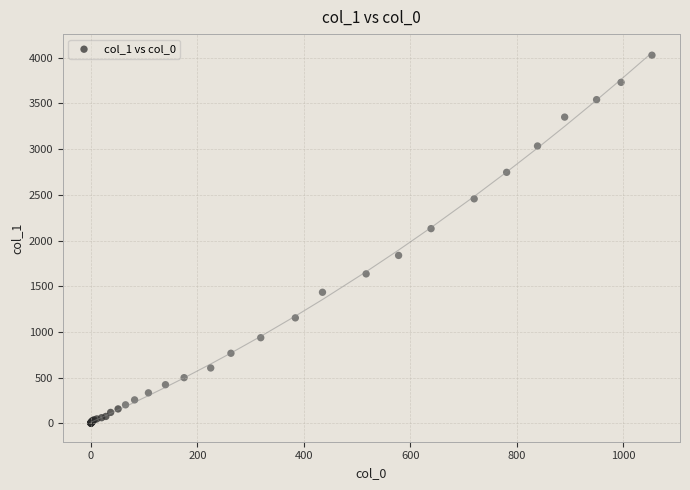

What Y value in the scatter plot is closest to 2015?

2131